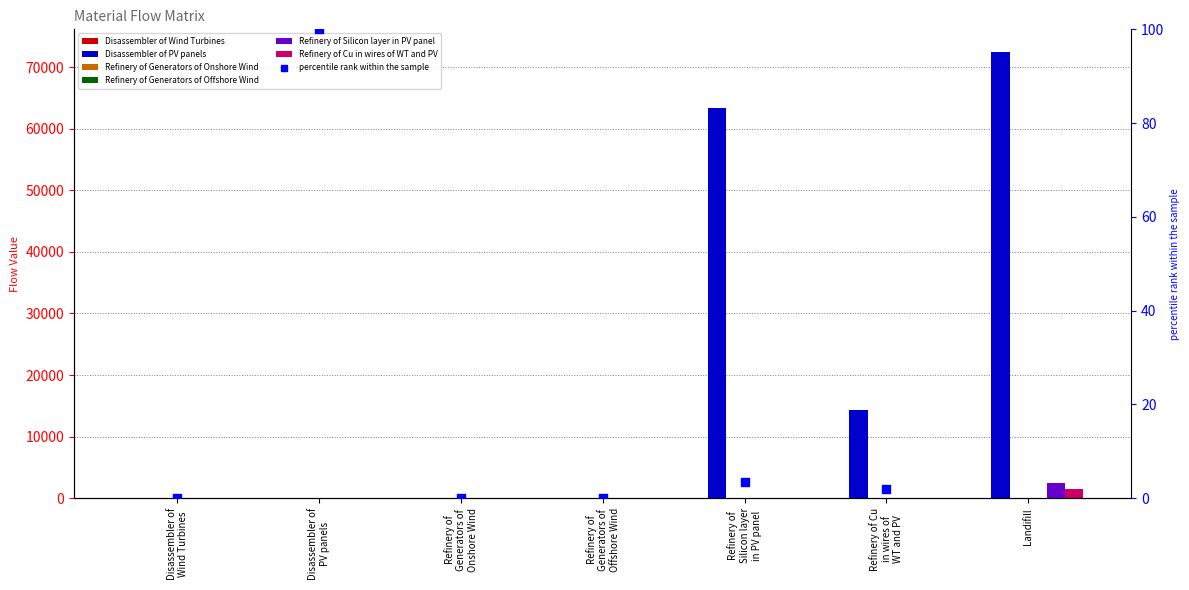

What are all the series names shown in the legend?

Disassembler of Wind Turbines, Disassembler of PV panels, Refinery of Generators of Onshore Wind, Refinery of Generators of Offshore Wind, Refinery of Silicon layer in PV panel, Refinery of Cu in wires of WT and PV